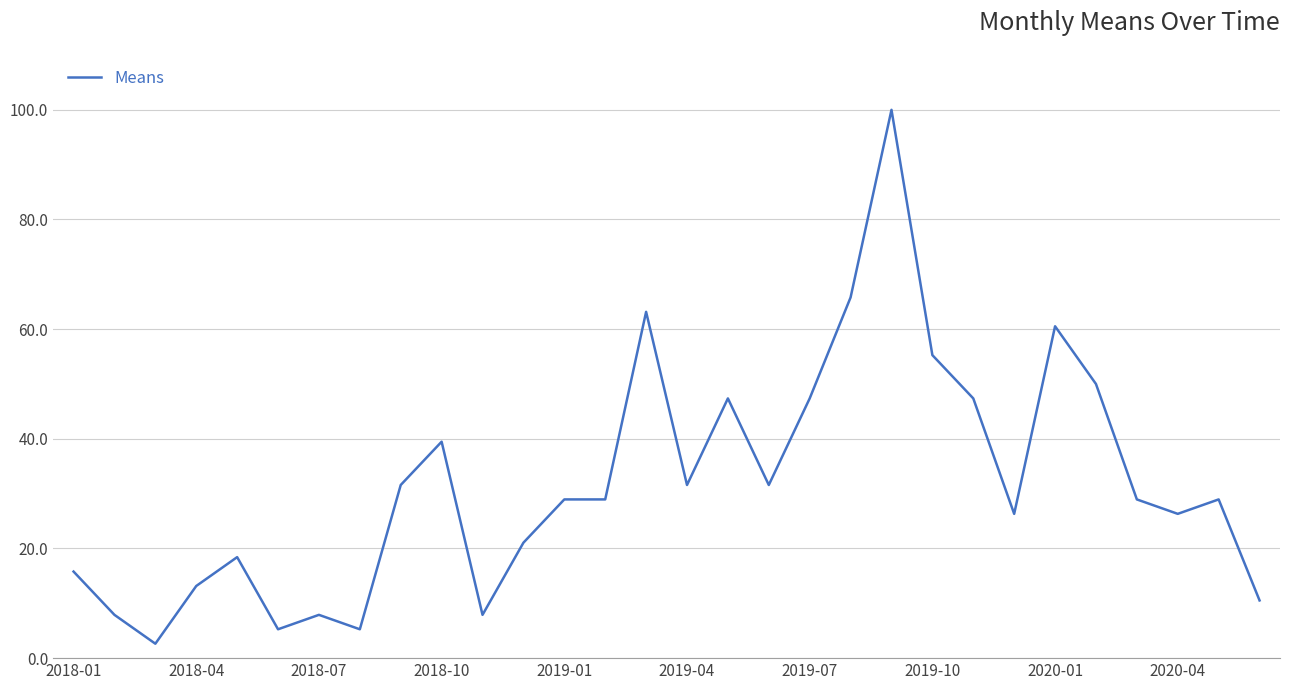

What is the difference between the maximum and minimum values?

97.4